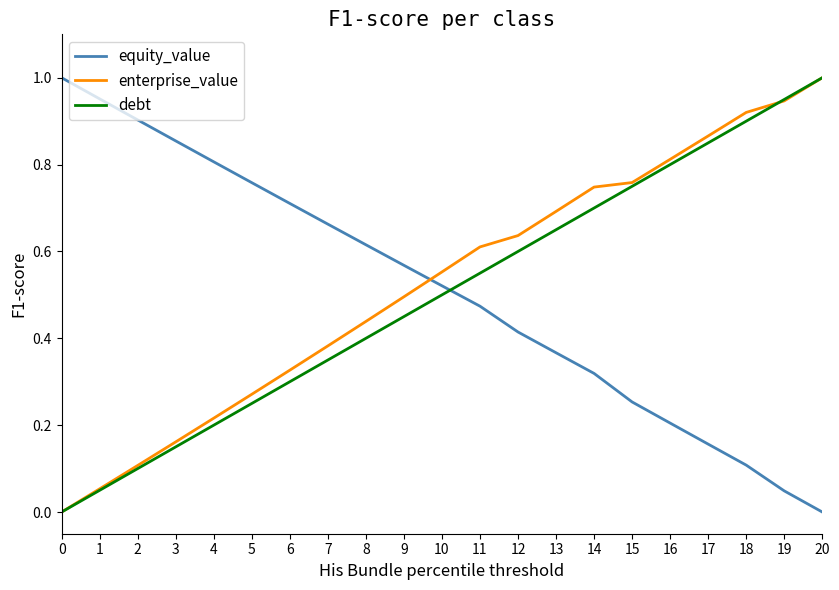

What is the sum of all debt values?

10.5